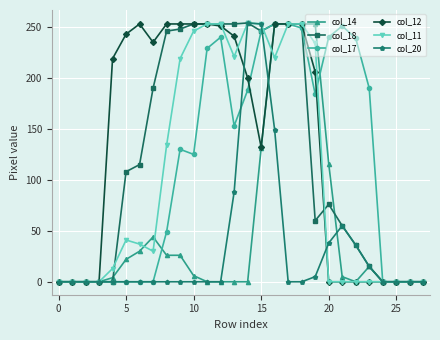

At how many categories does at least one series exceed 180?

20